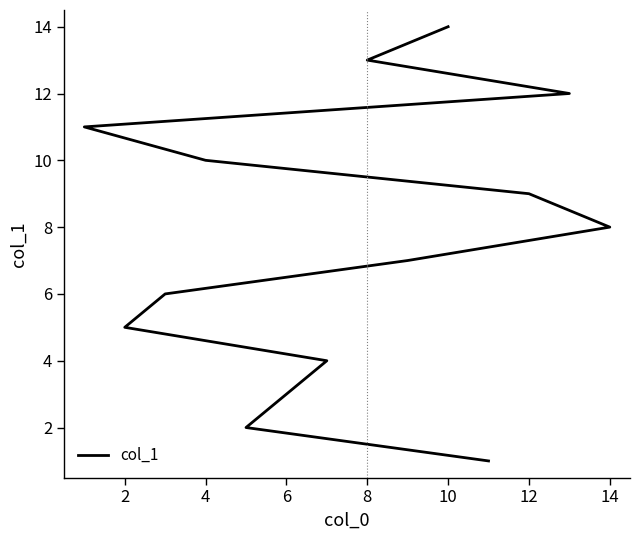

What is the value of the 14th point from the left?

14